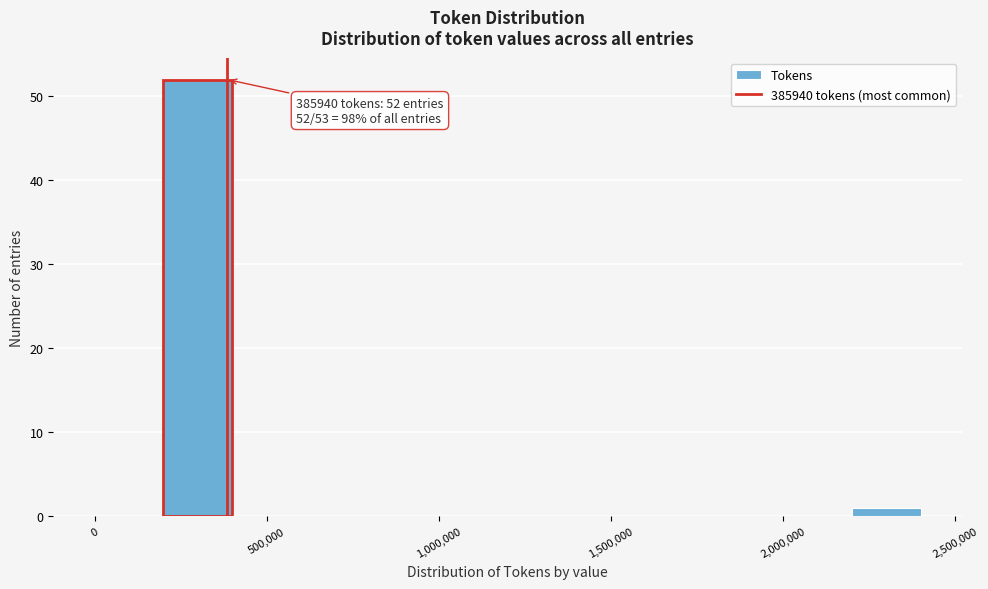

Over which range of the x-axis is the bar tallest?

200000 to 400000